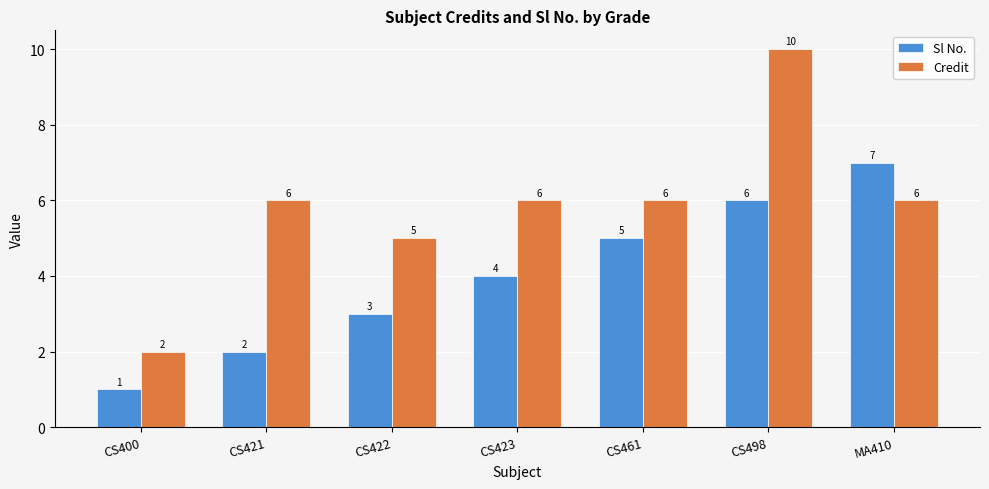

Reading right to left, extract all data points from this chart.

Sl No.: MA410=7	CS498=6	CS461=5	CS423=4	CS422=3	CS421=2	CS400=1
Credit: MA410=6	CS498=10	CS461=6	CS423=6	CS422=5	CS421=6	CS400=2